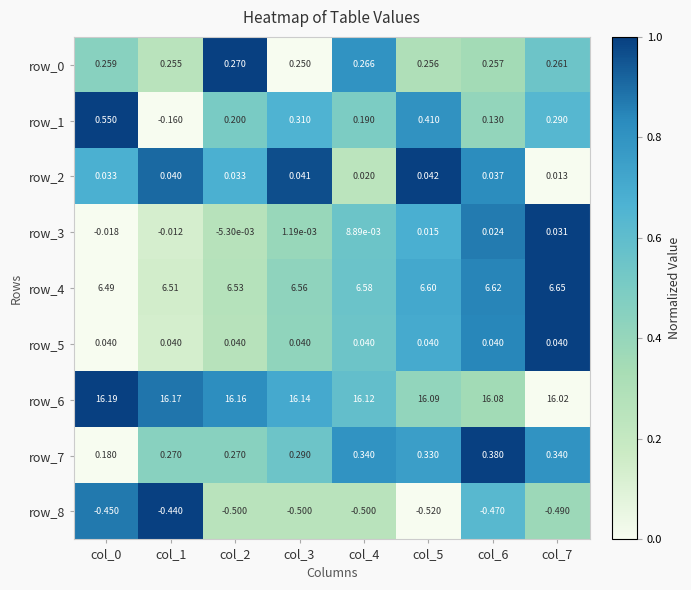

Is the value of row_8 at col_4 greater than the value of row_3 at col_5?

No